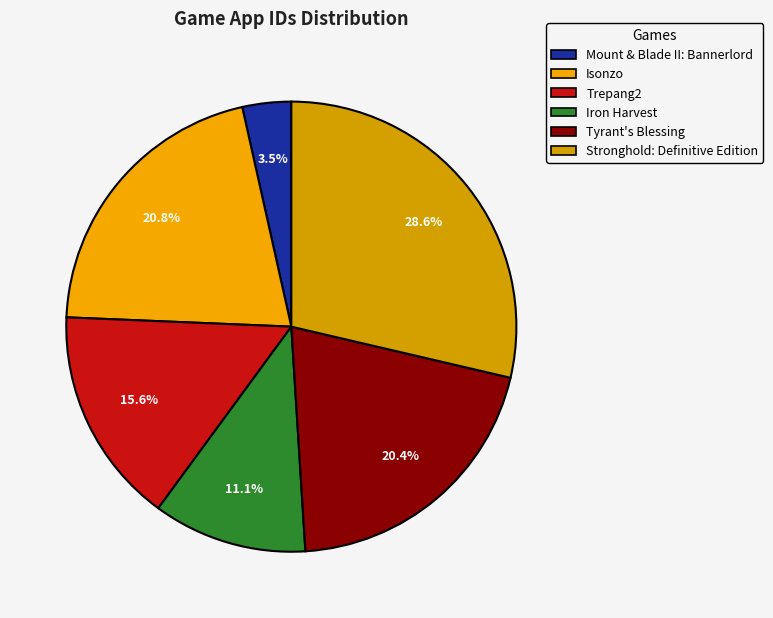

Does Mount & Blade II: Bannerlord represent more than half of the total?

No